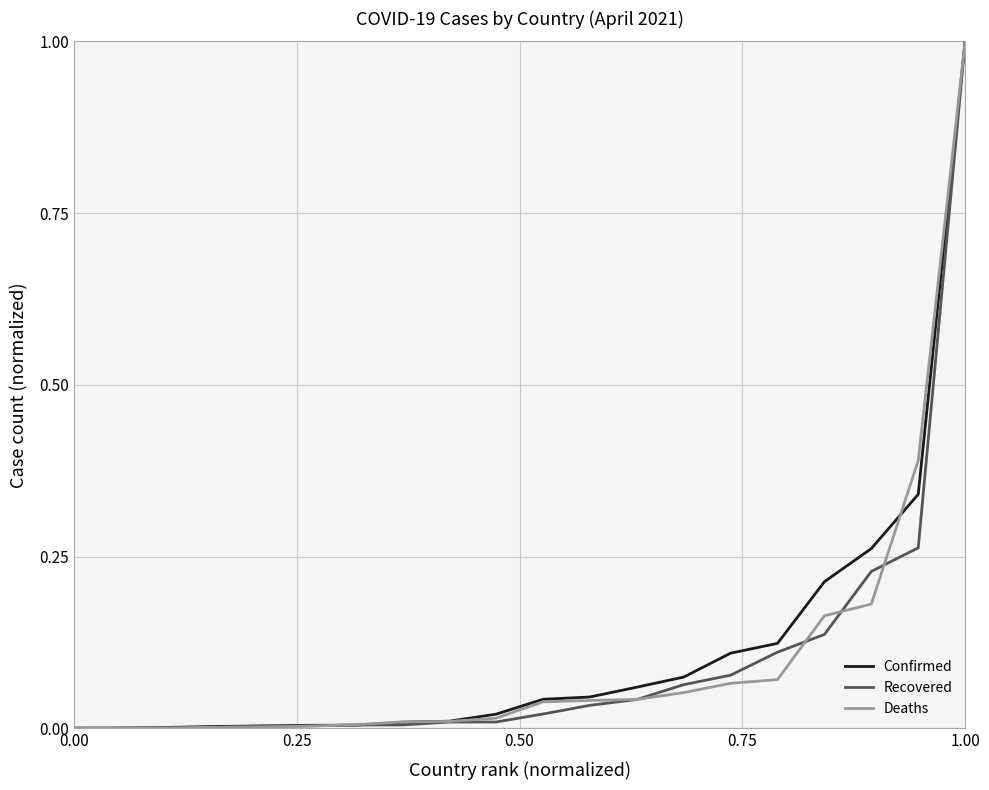

What is the maximum value for Deaths?

1.0